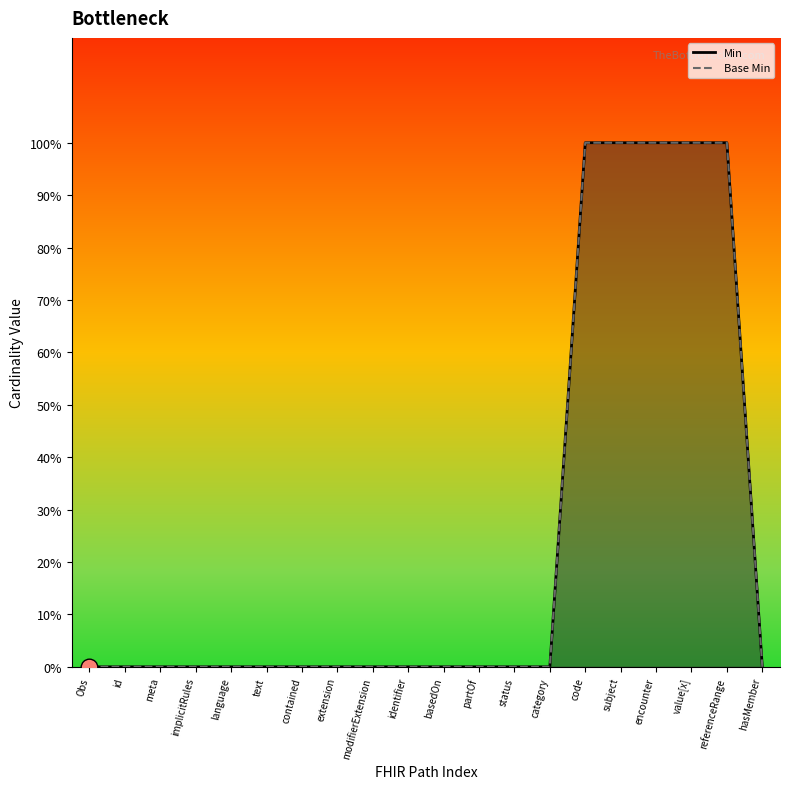

Reading left to right, list all the values displayed in this chart.

Min: 0	0	0	0	0	0	0	0	0	0	0	0	0	0	1	1	1	1	1	0
Base Min: 0	0	0	0	0	0	0	0	0	0	0	0	0	0	1	1	1	1	1	0